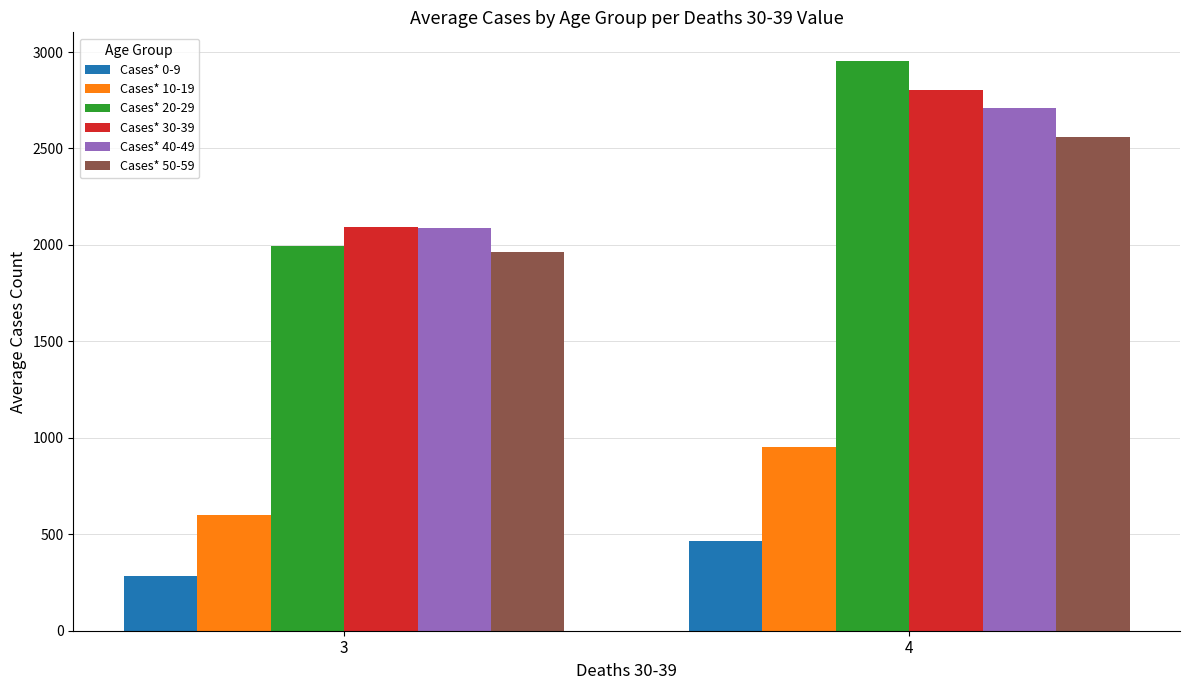

Which series has the largest range (max minus min)?

Cases* 20-29